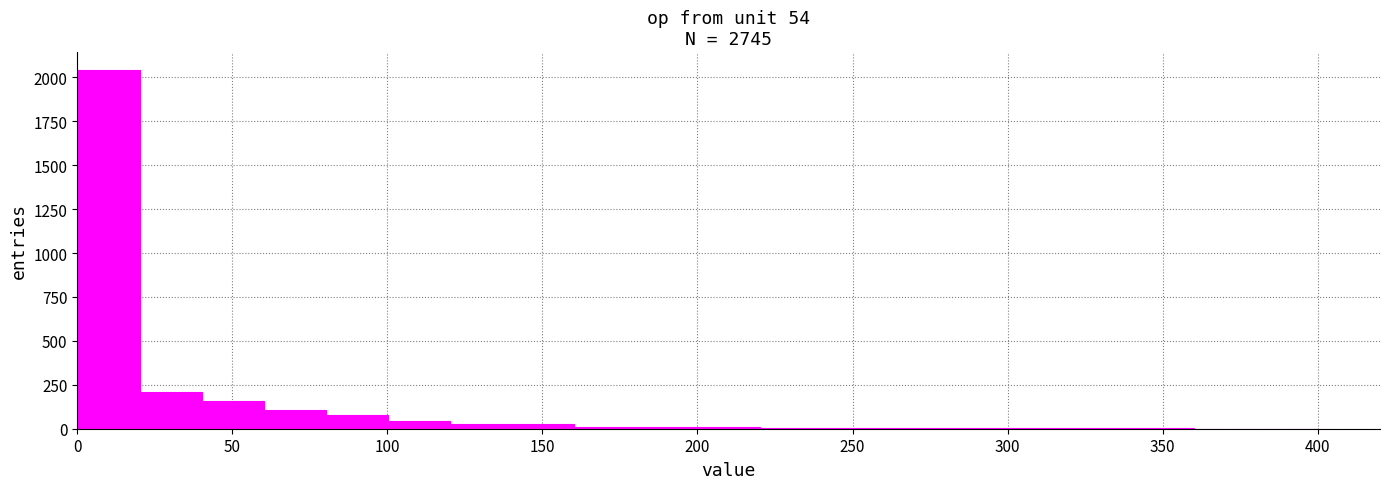

Reading left to right, list every bar in this chart as the range it spans on the x-axis followed by its height. Neither the bar edges nor the heights are printed on the chart, so give them approximately, as read against the axes.

0 to 20: 2050
20 to 40: 200
40 to 60: 150
60 to 80: 100
80 to 100: 100
100 to 120: under 50
120 to 140: under 50
140 to 160: under 50
160 to 180: under 50
180 to 200: under 50
200 to 220: under 50
220 to 240: under 50
240 to 260: under 50
260 to 280: under 50
280 to 300: under 50
300 to 320: under 50
320 to 340: under 50
340 to 360: under 50
360 to 380: under 50
380 to 400: under 50